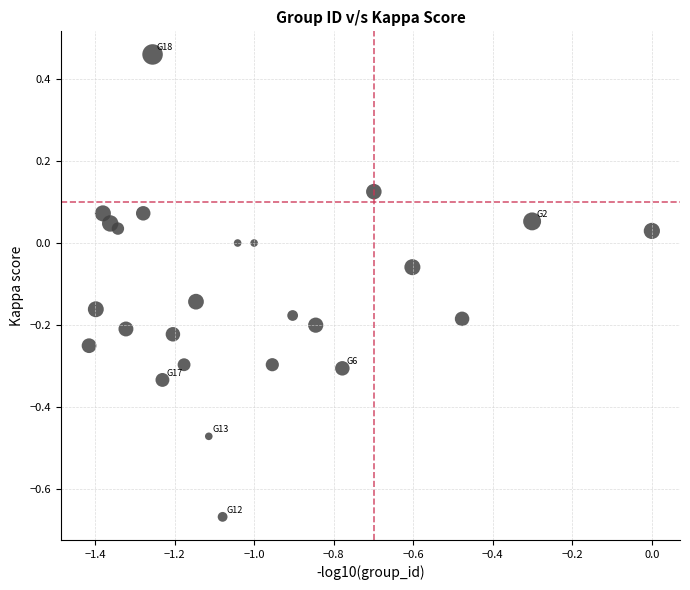

What is the range of Y values (max minus min)?

1.1